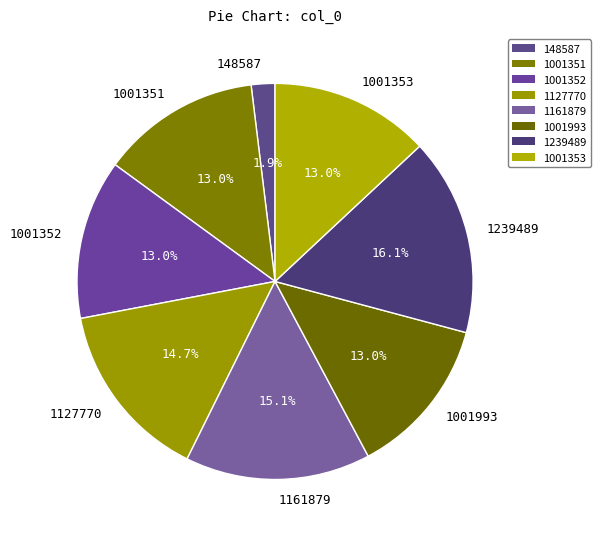

How much of the chart is everything except 1001993?

87.0%